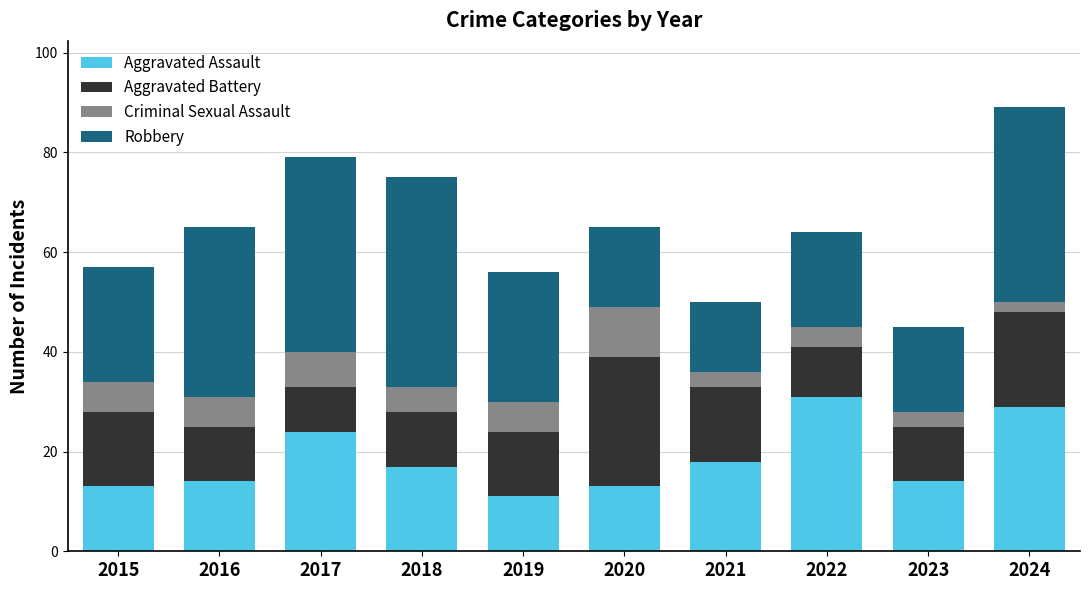

What is the difference between the maximum and minimum values in the Aggravated Assault series?

20